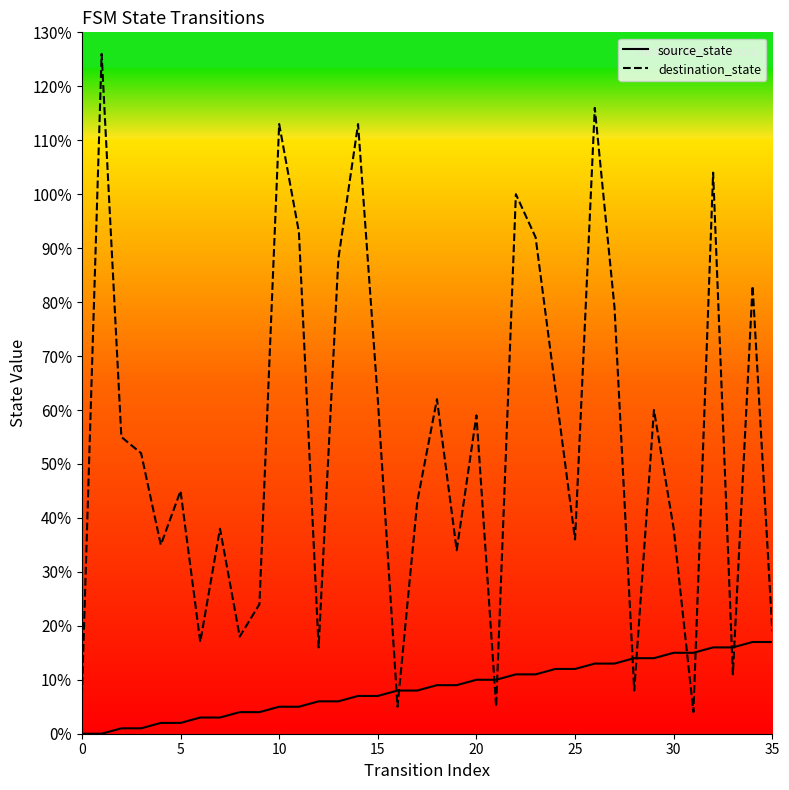

At how many categories does at least one series exceed 1?

36